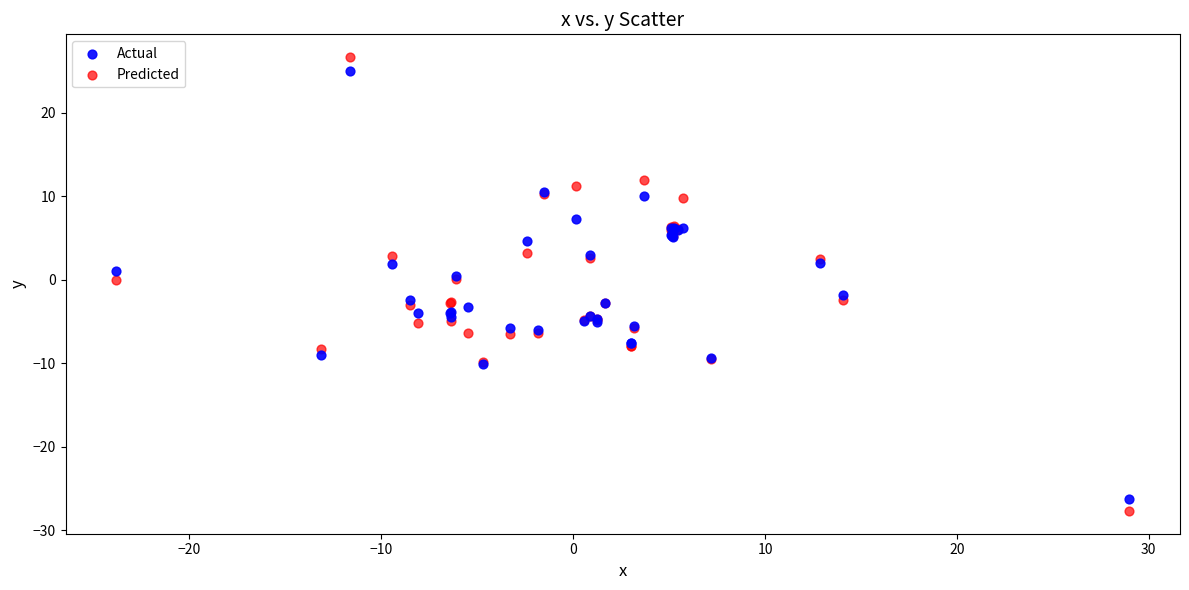

What is the X range (max minus min) for the scatter plot?

52.8